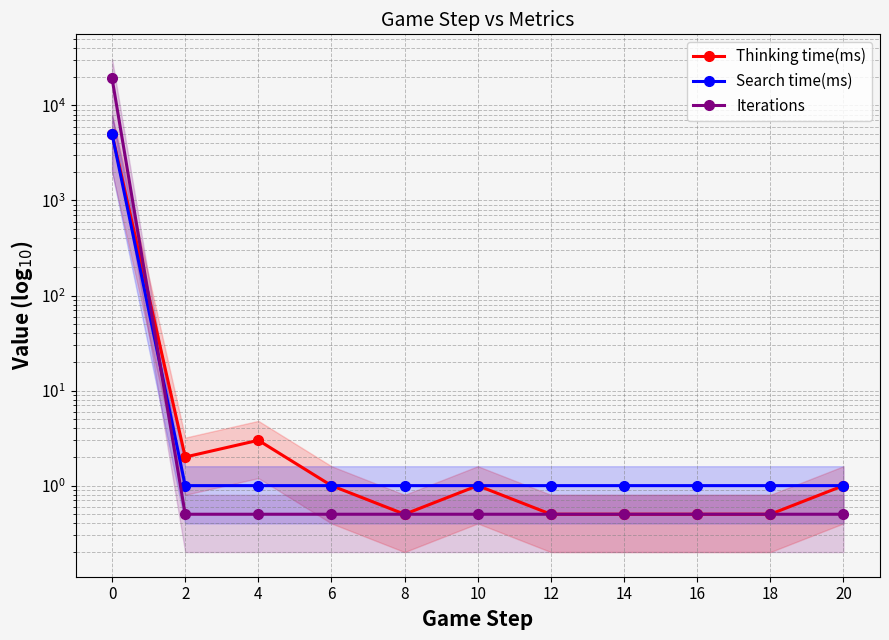

Which series has the largest total across all categories?

Iterations